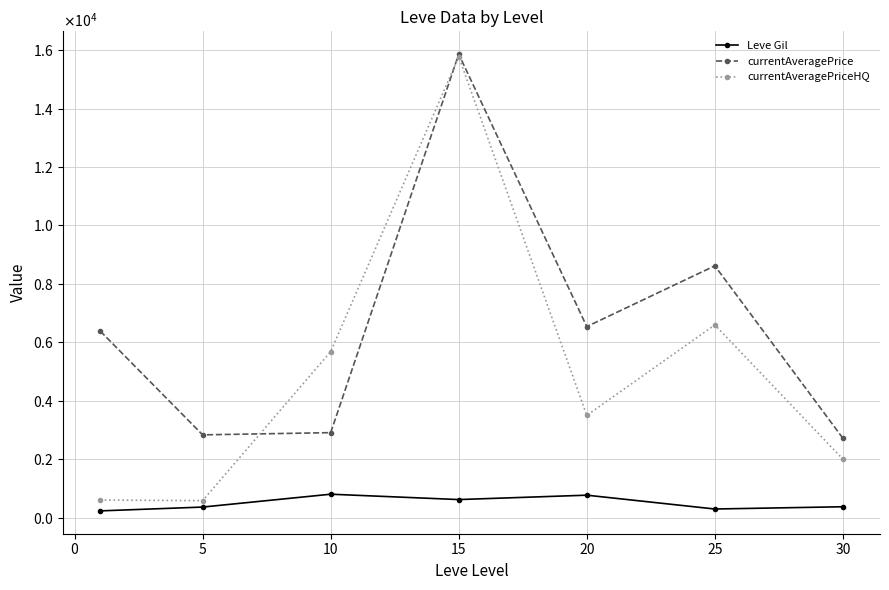

True or false: currentAveragePrice and currentAveragePriceHQ intersect in this chart.

True